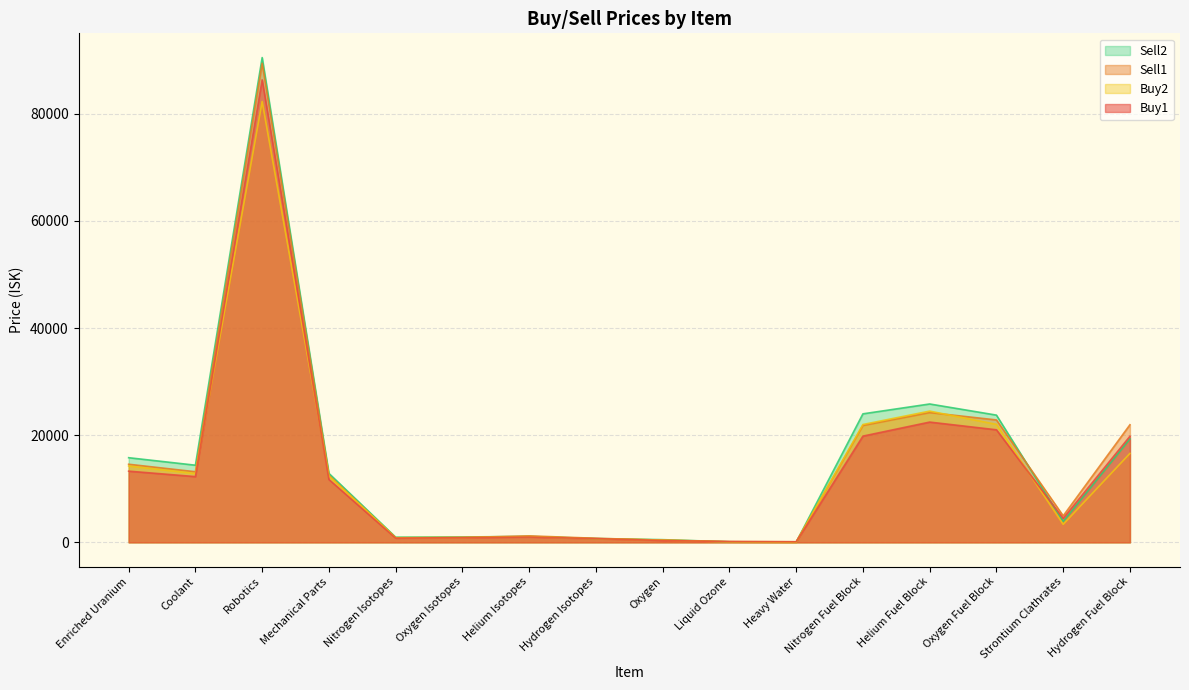

True or false: Buy2 has more than 1 points higher than both neighbors.

True